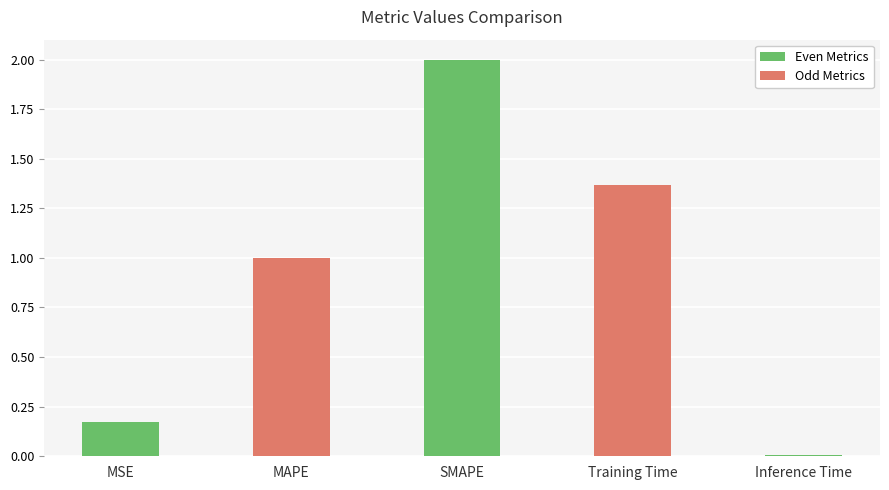

What is the label of the 3rd bar from the left?

SMAPE